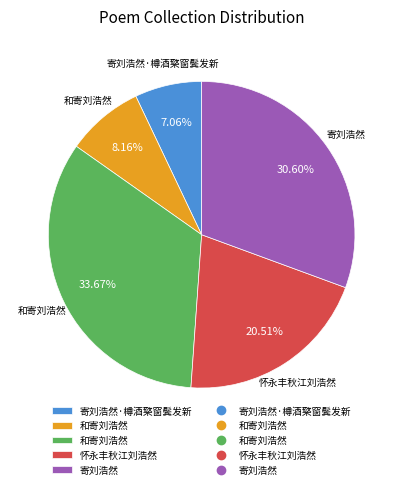

Does any single category account for the majority?

No